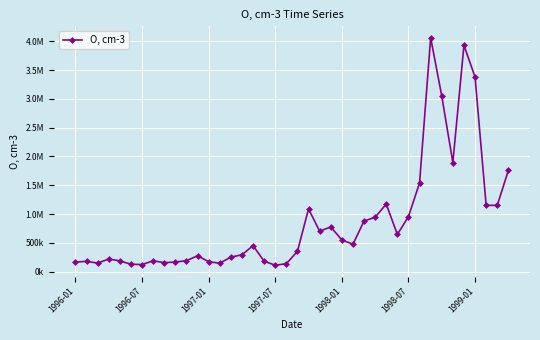

Does the chart have visible grid lines?

Yes